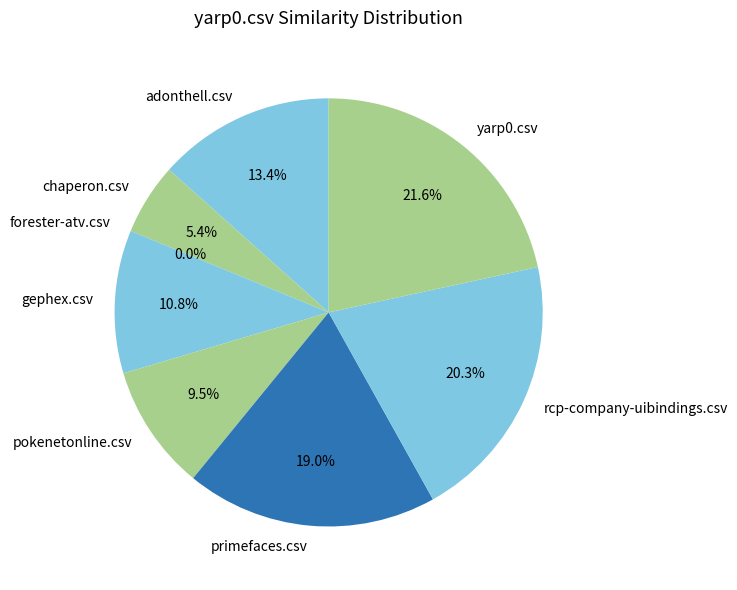

How many slices are in this pie chart?

8